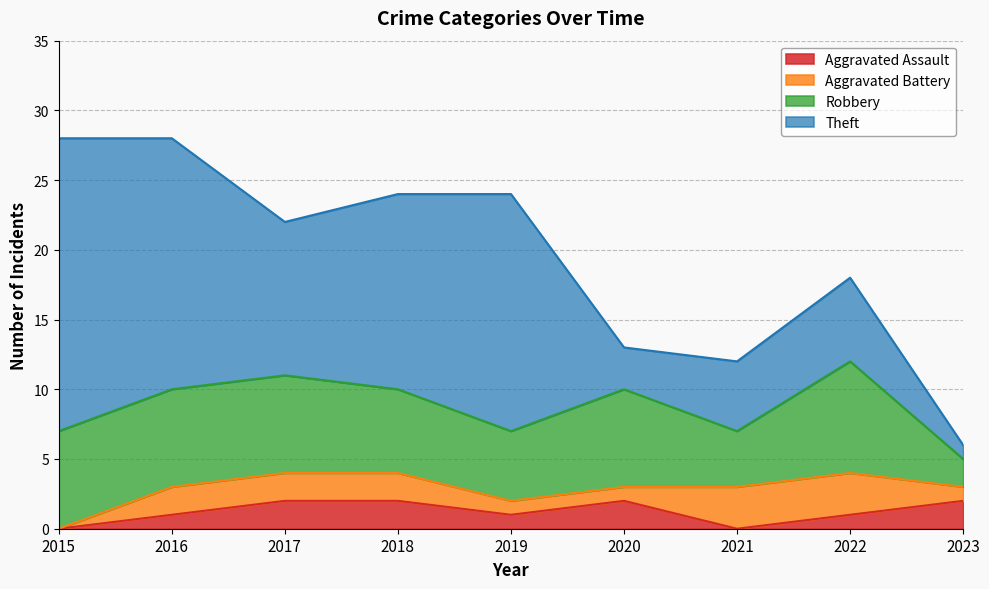

Which label corresponds to the smallest value in the chart?

2015